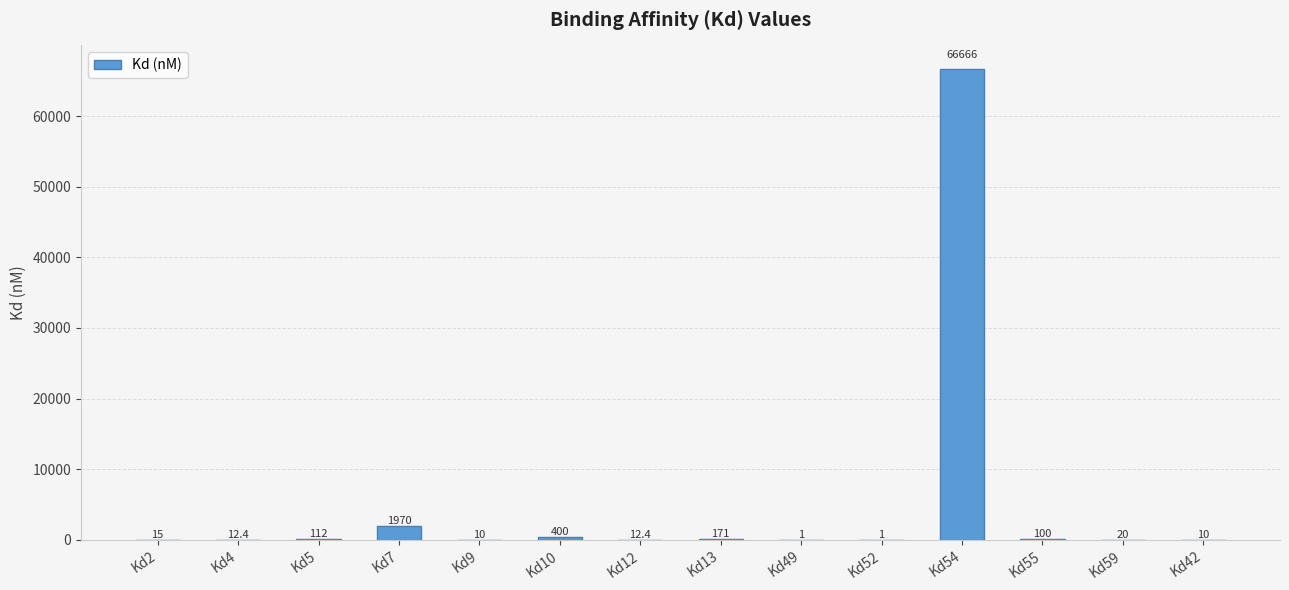

The value at Kd2 is 15.0. True or false?

True